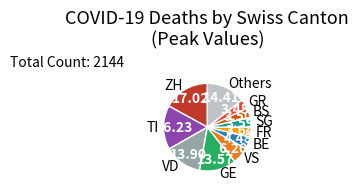

Does ZH account for over 50% of the chart?

No